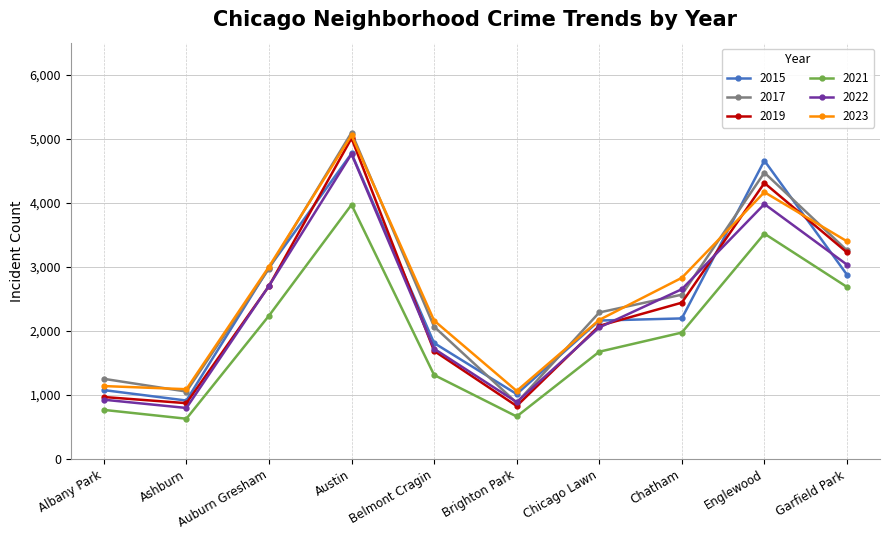

Is it true that 2022 equals 2054 at Chicago Lawn?

True